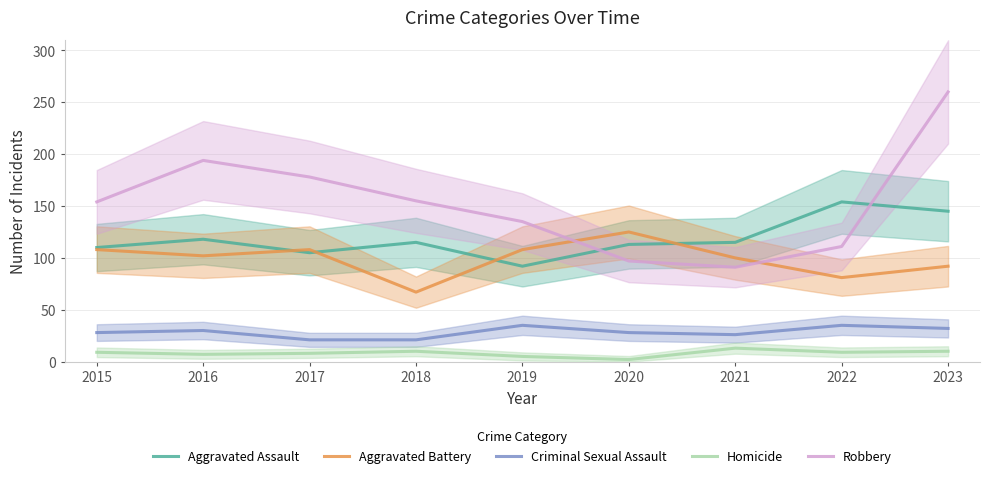

How many intersections are there between Aggravated Battery and Robbery?

2